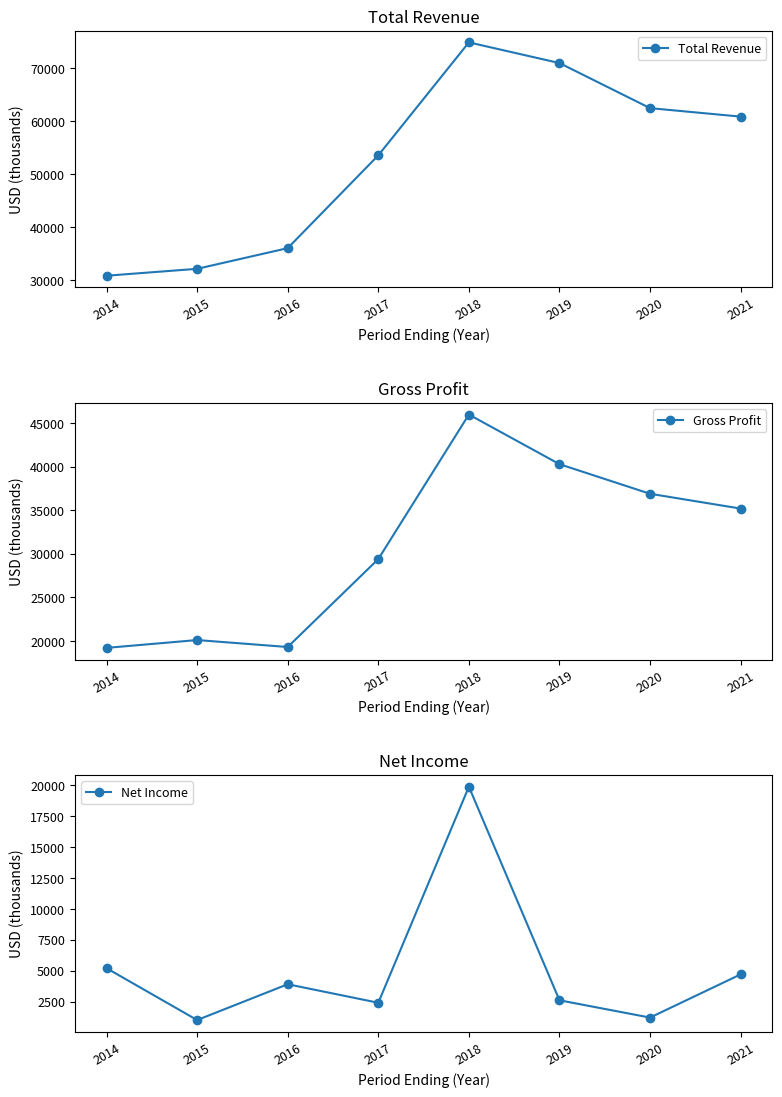

True or false: Total Revenue and Net Income intersect in this chart.

False